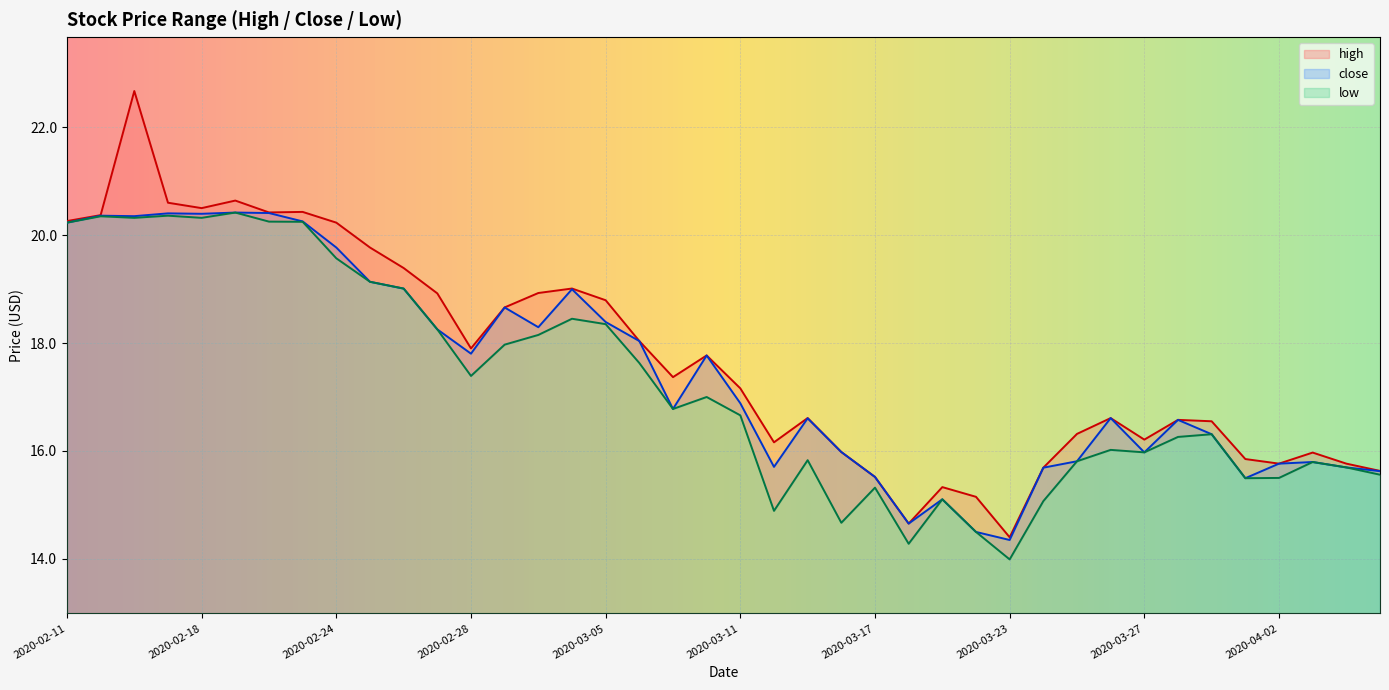

Count the number of data series in this chart.

3